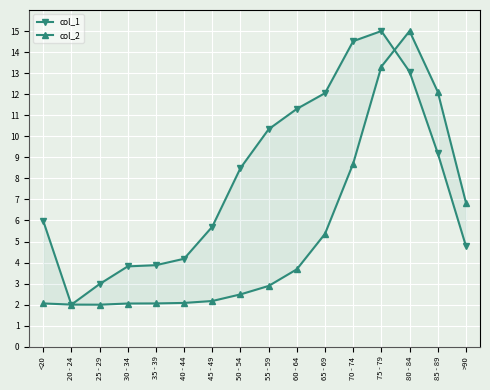

Is the value of col_1 at >90 greater than the value of col_2 at 35 - 39?

Yes